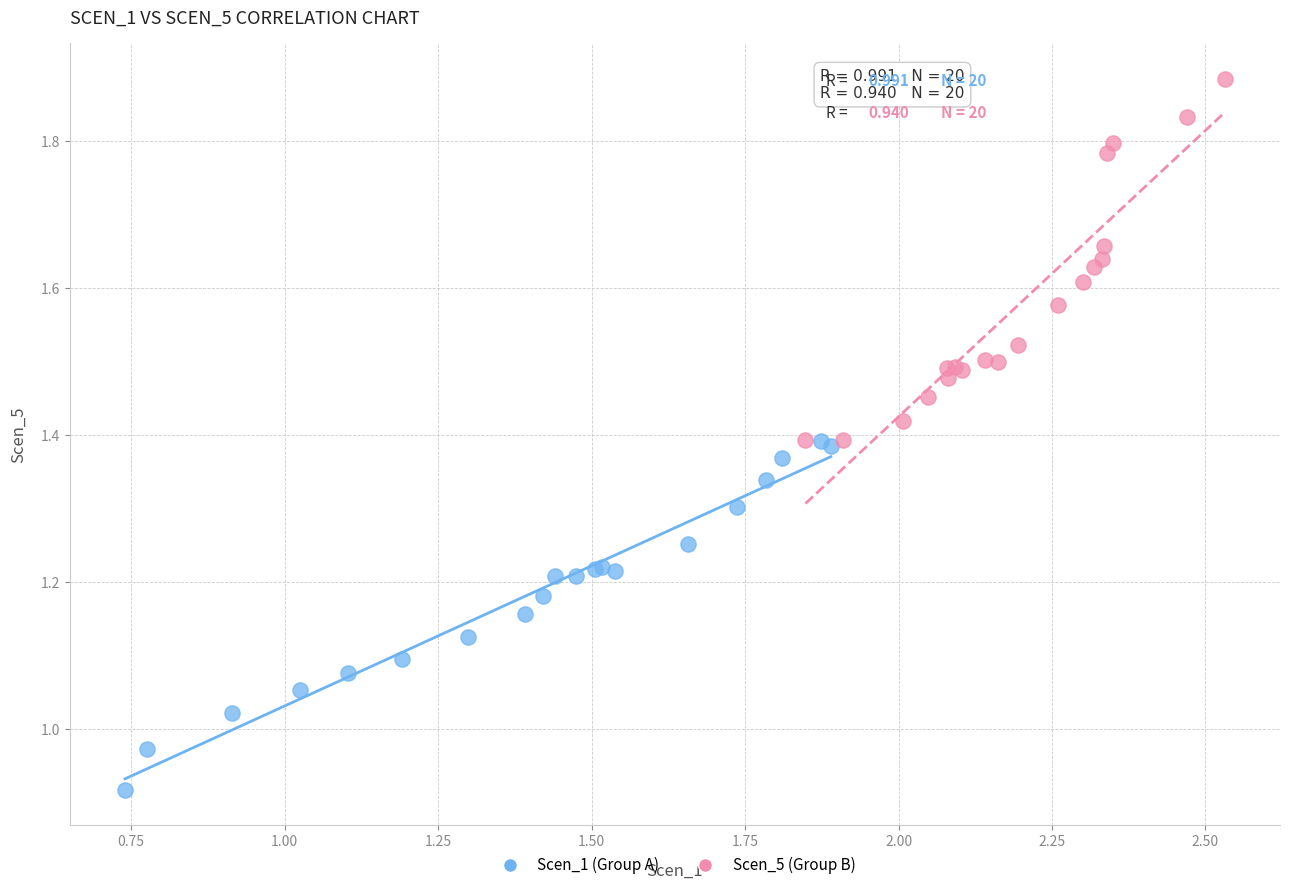

What are all the series names shown in the legend?

Scen_1 (Group A), Scen_5 (Group B)